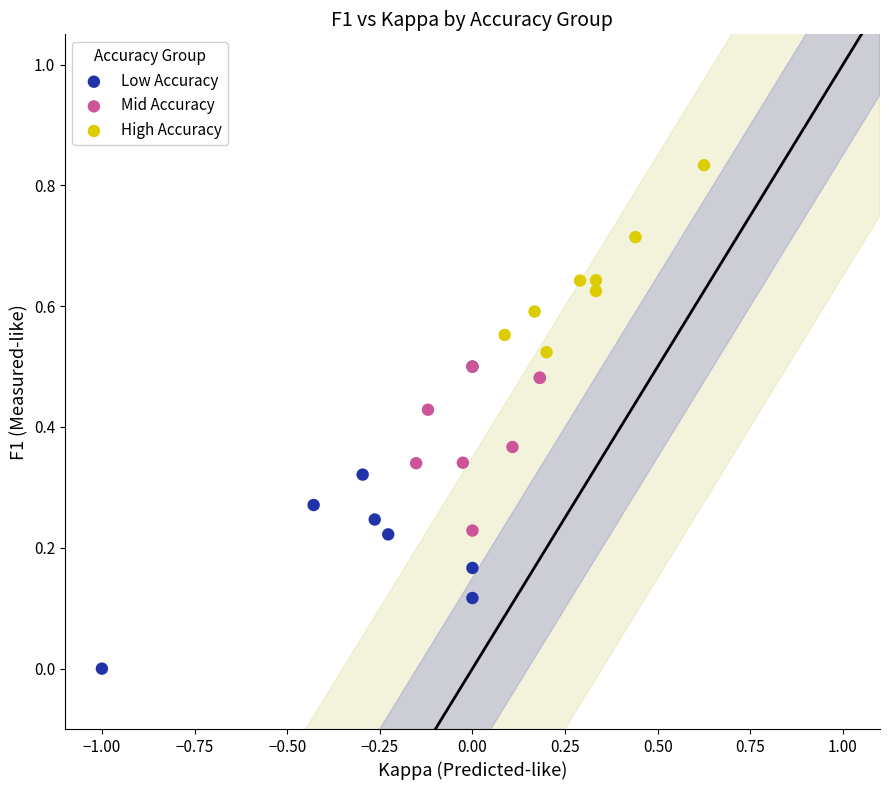

Which series contains the lowest Y value?

Low Accuracy